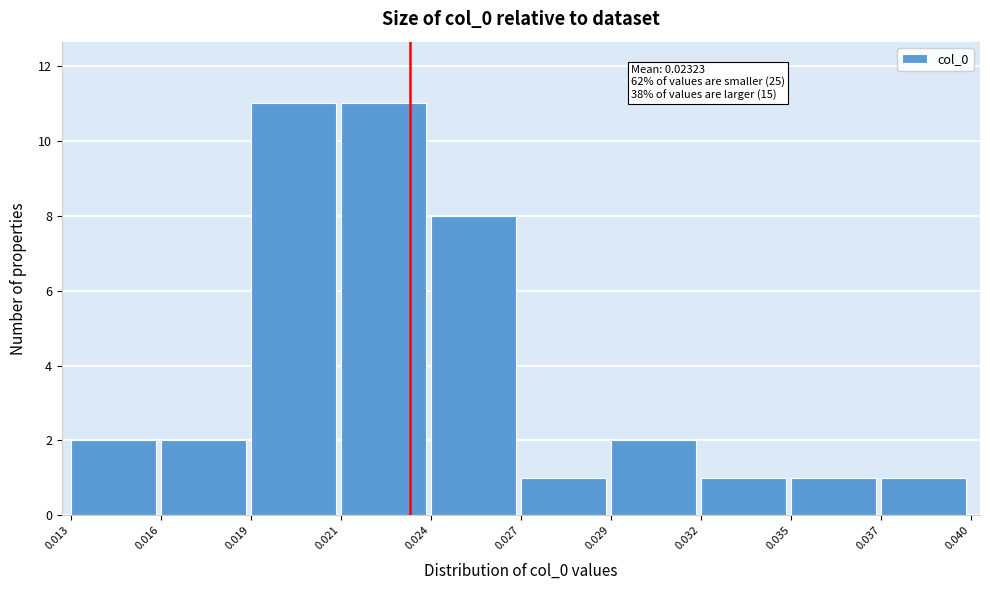

Reading left to right, list all the values displayed in this chart.

0.013=2	0.016=2	0.019=11	0.021=11	0.024=8	0.027=1	0.029=2	0.032=1	0.035=1	0.037=1